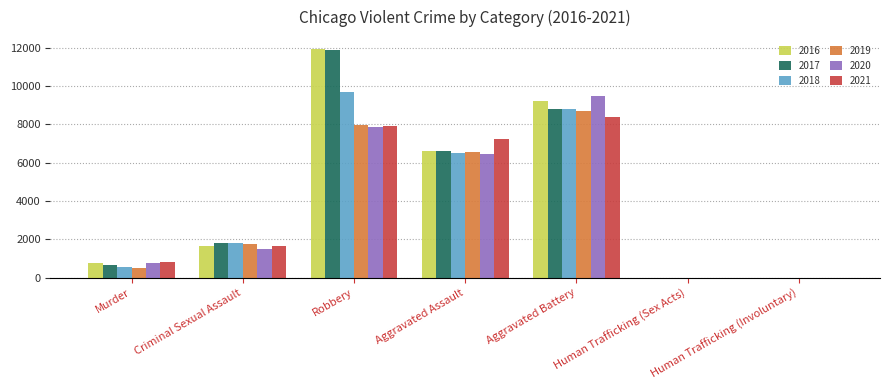

Which series has the largest range (max minus min)?

2016